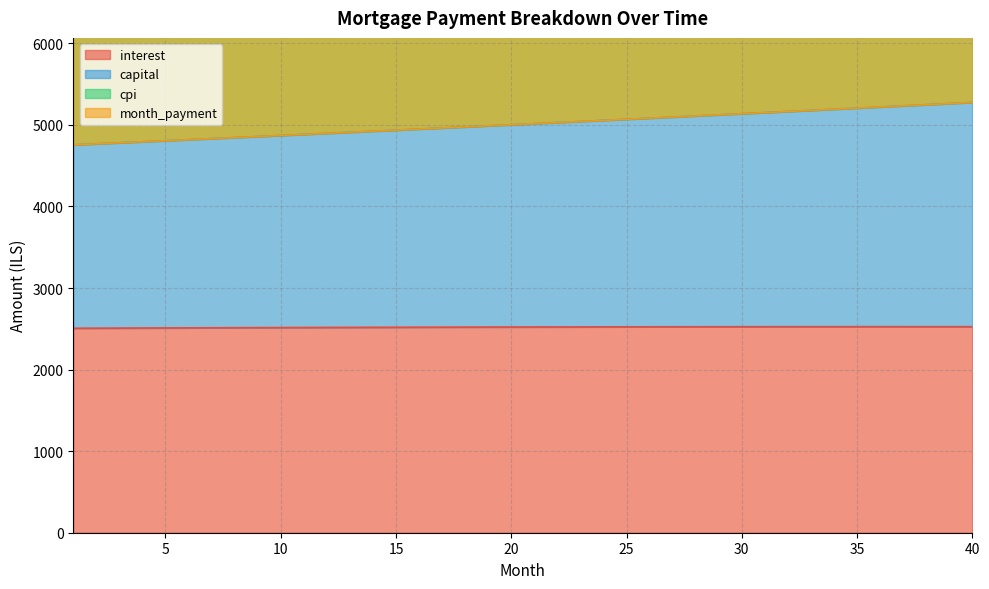

What is the minimum value for interest?

2506.7